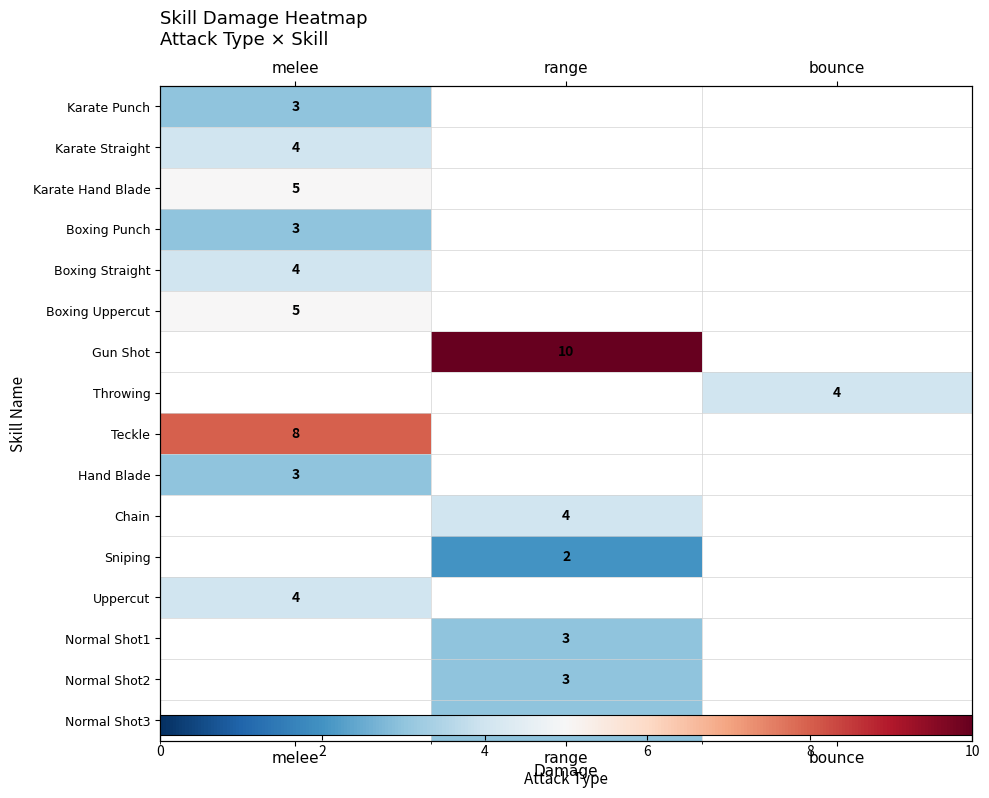

Is it true that Karate Straight equals 2.6 at melee?

False